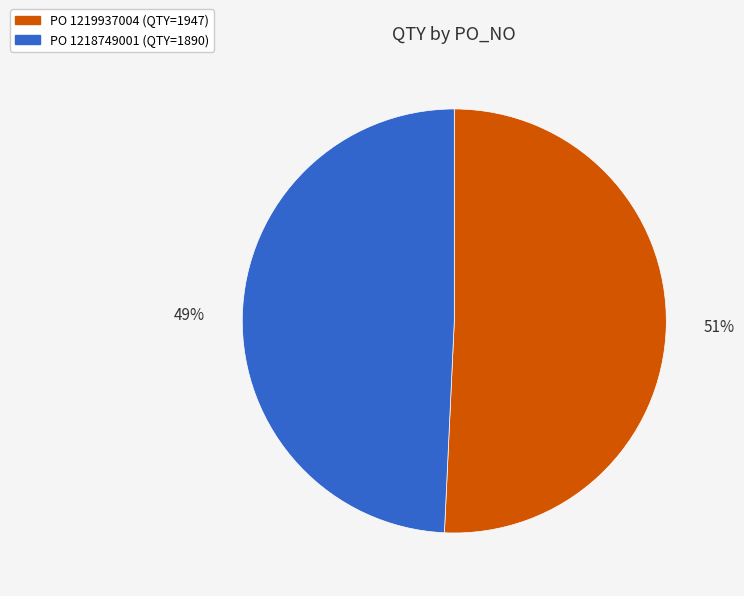

Count the number of slices in the pie.

2